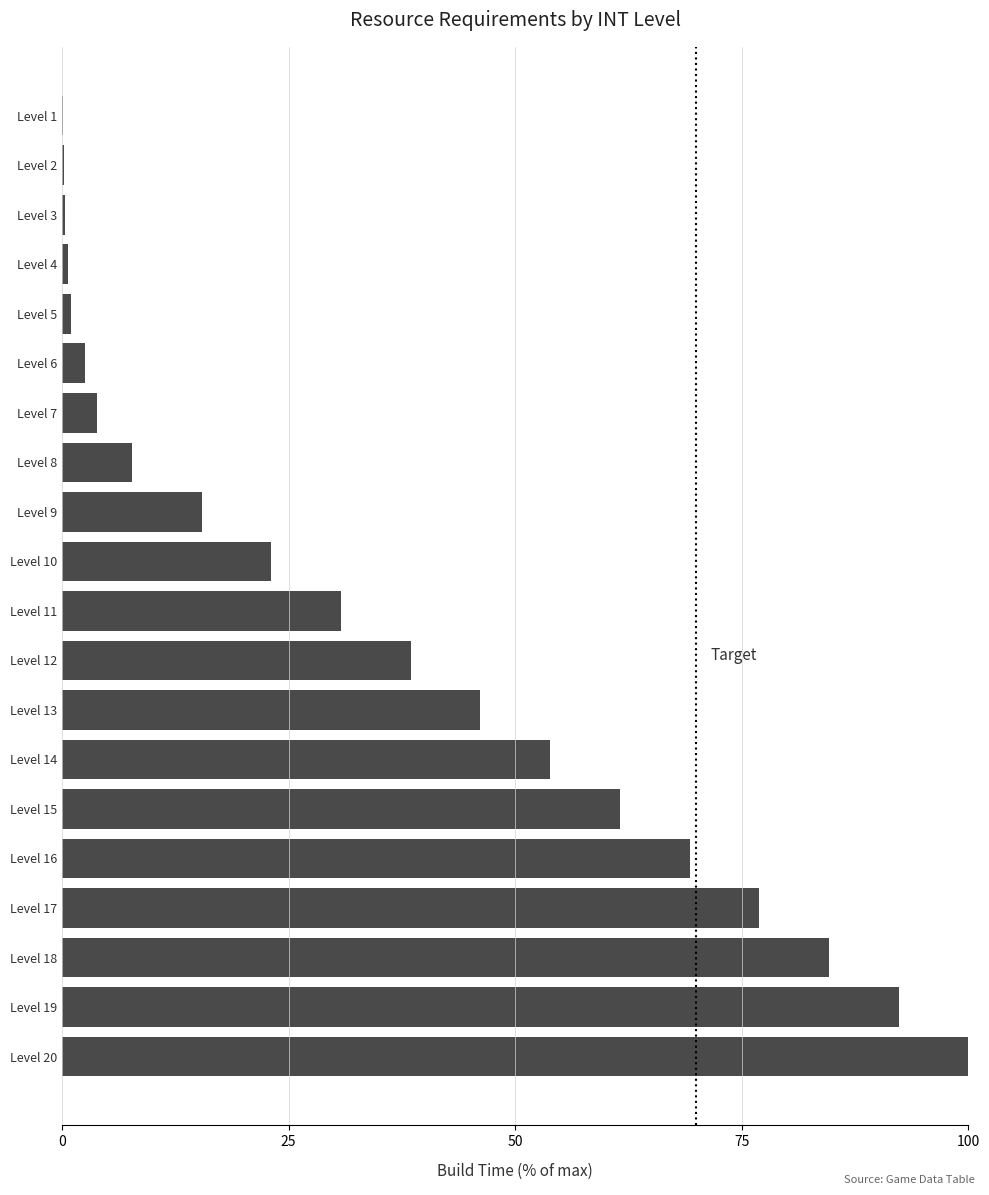

What is the greatest value displayed?

100.0